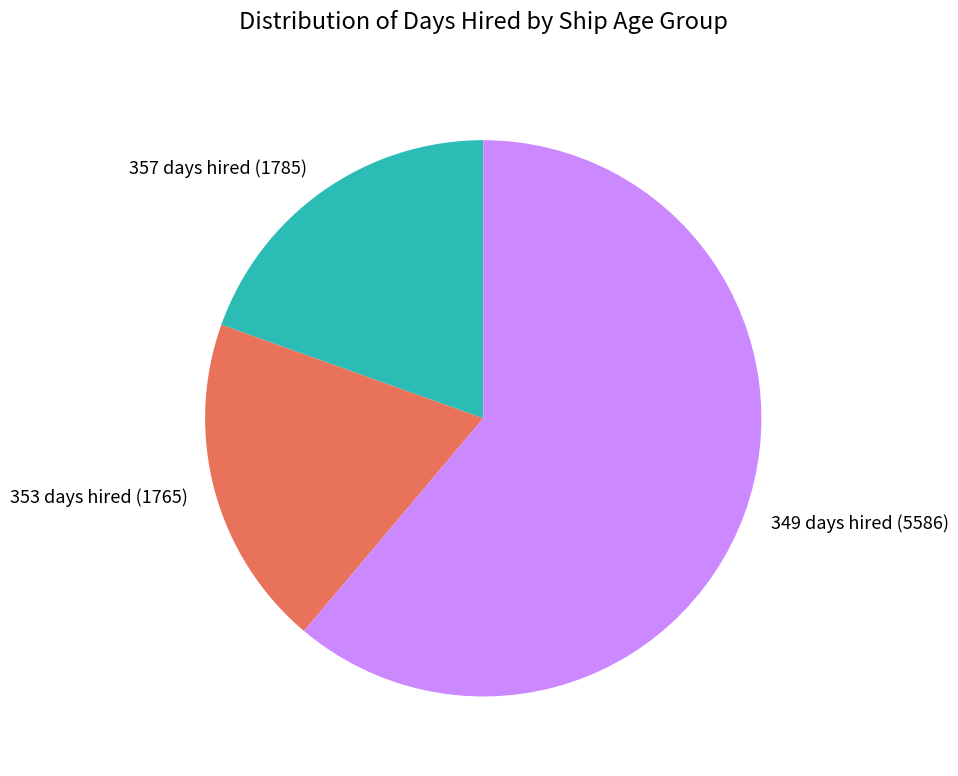

What is the ratio of the value at 353 days hired (1765) to the value at 357 days hired (1785)?

1.0